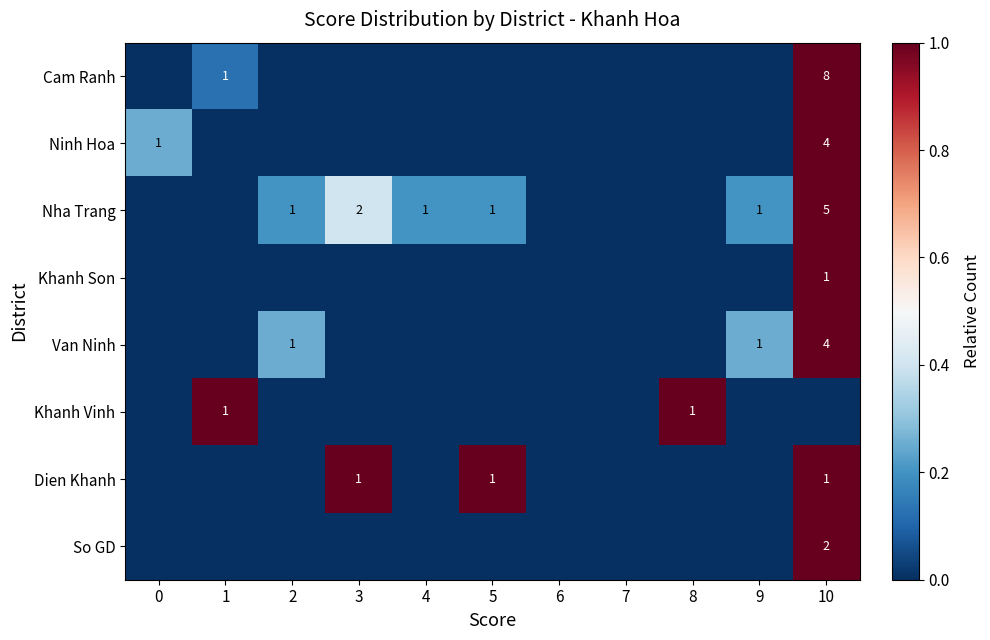

True or false: Nha Trang has a value of 9 at 10.

False